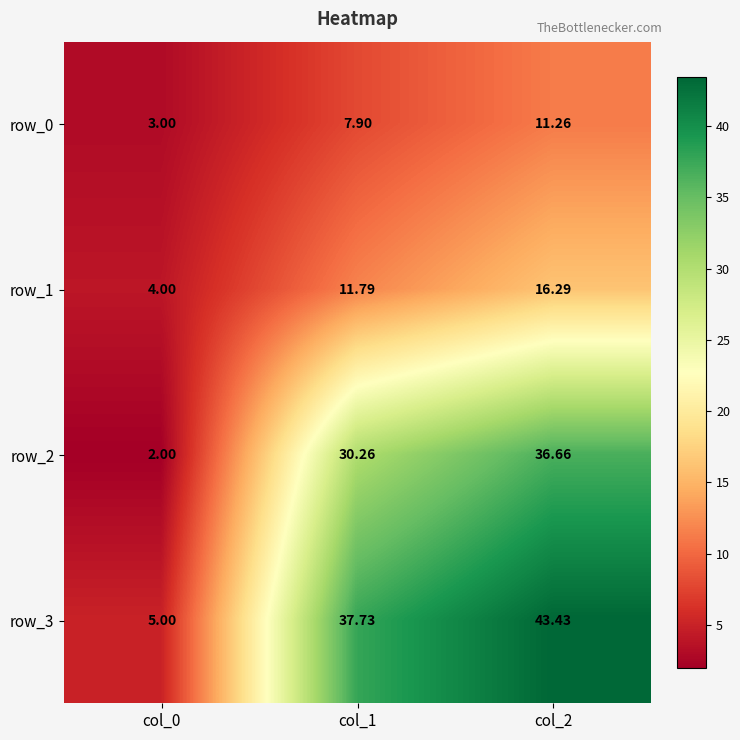

Which category has the lowest value in the row_2 series?

col_0